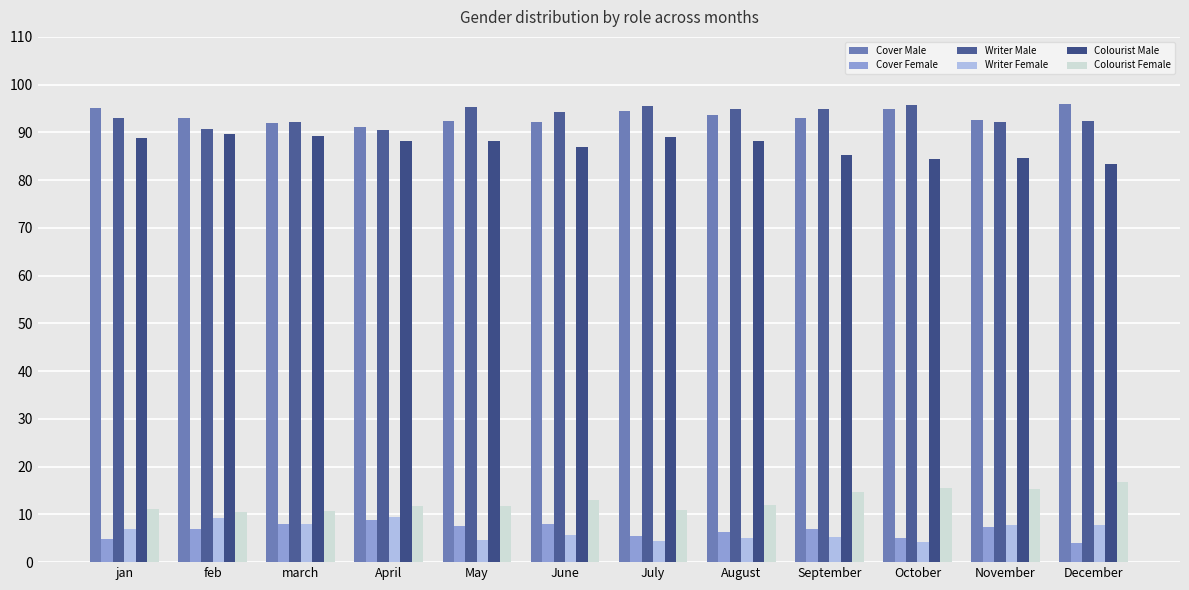

Is the value of Colourist Male at November greater than the value of Writer Female at June?

Yes